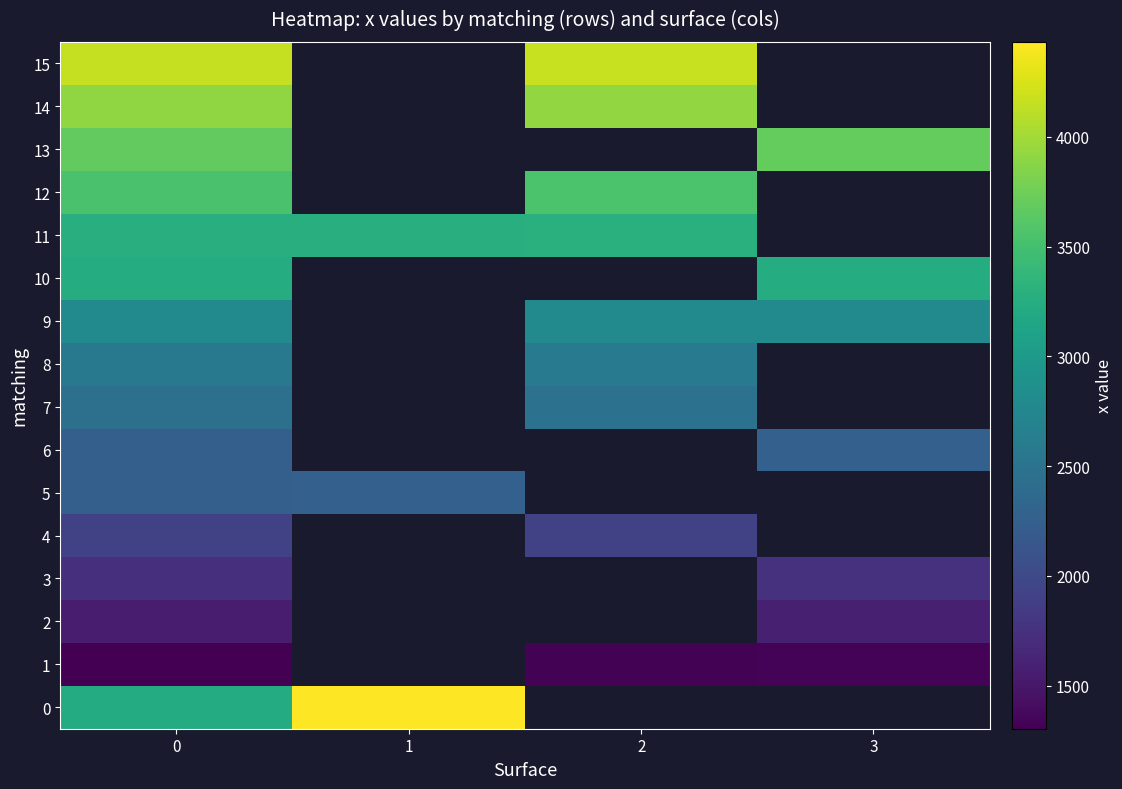

How many data points in row_11 are above 3290?

1